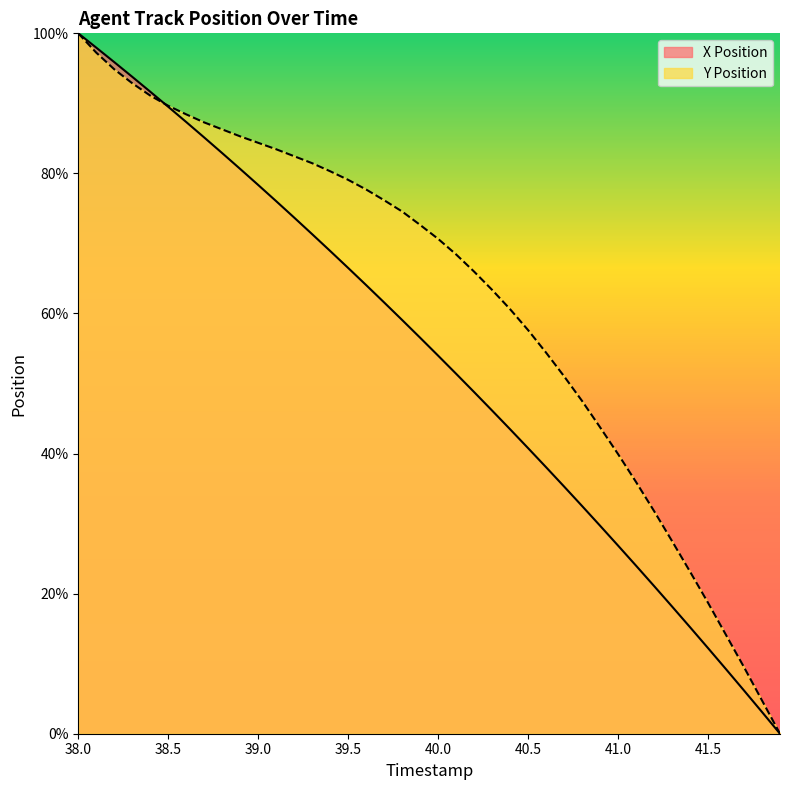

The X Position series shows 9.2 at 41.6. True or false?

True